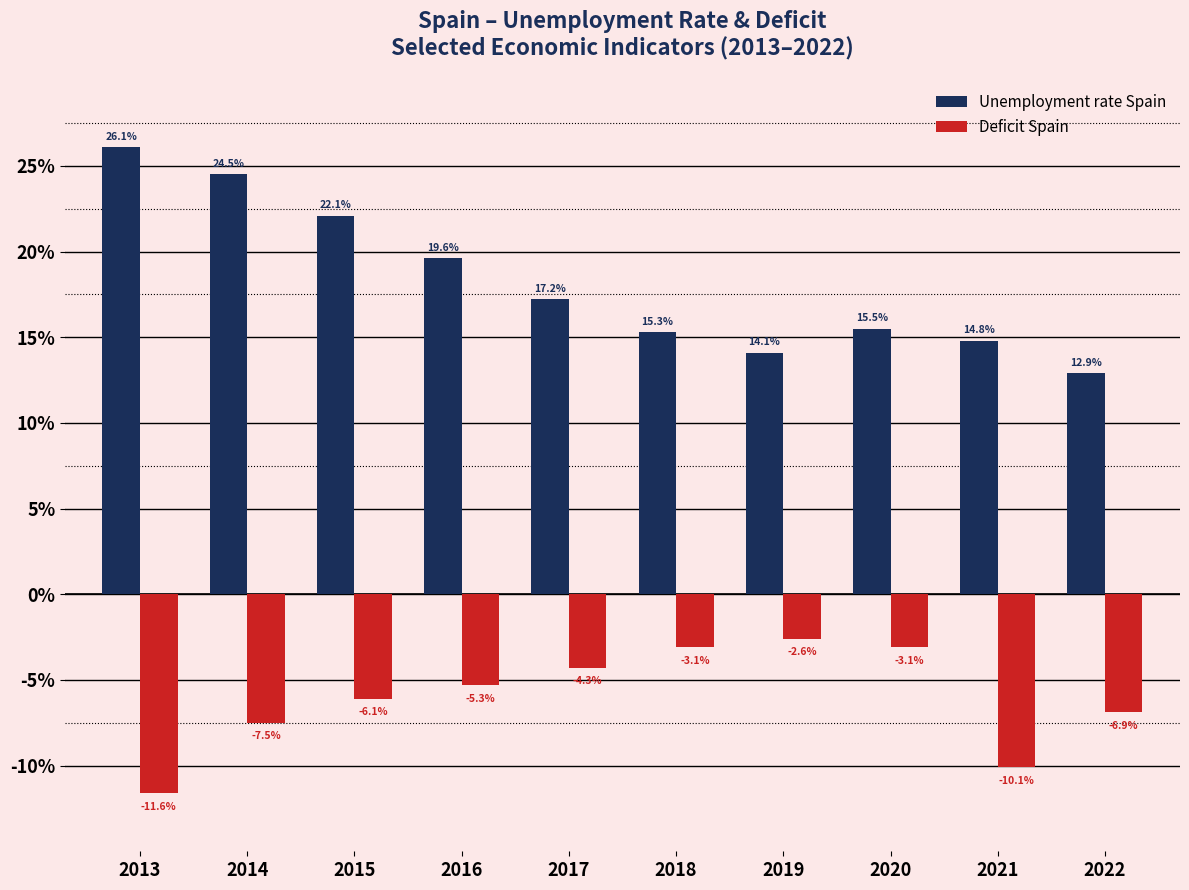

Reading left to right, extract all data points from this chart.

Unemployment rate Spain: 2013=26.1	2014=24.5	2015=22.1	2016=19.6	2017=17.2	2018=15.3	2019=14.1	2020=15.5	2021=14.8	2022=12.9
Deficit Spain: 2013=-11.6	2014=-7.5	2015=-6.1	2016=-5.3	2017=-4.3	2018=-3.1	2019=-2.6	2020=-3.1	2021=-10.1	2022=-6.9